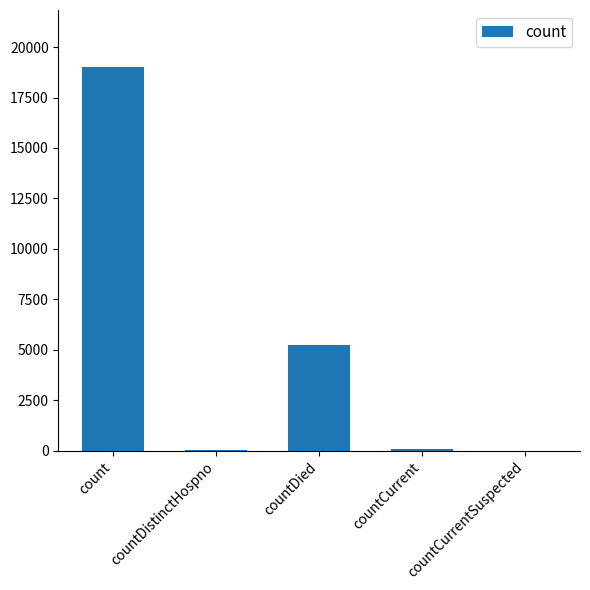

Count the number of categories in the chart.

5